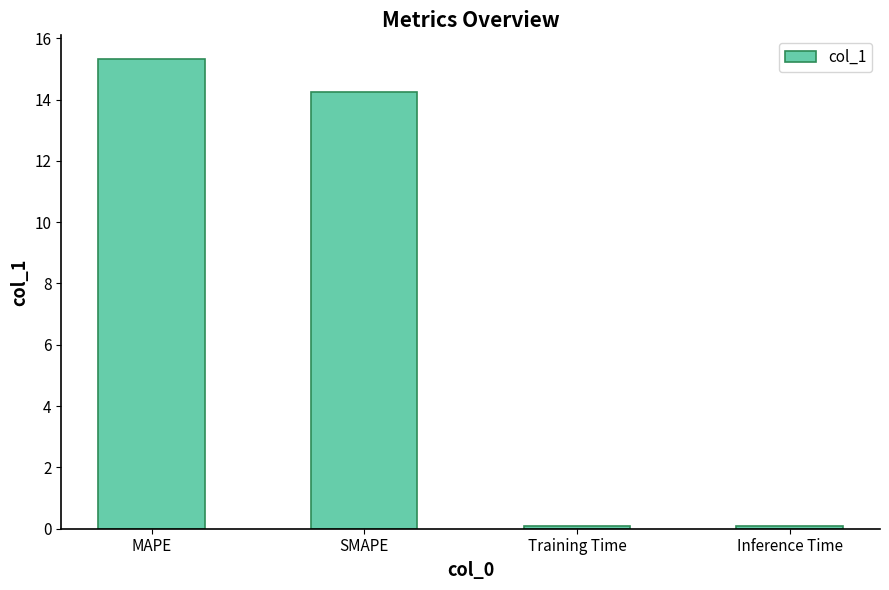

How many data points are above 14?

2